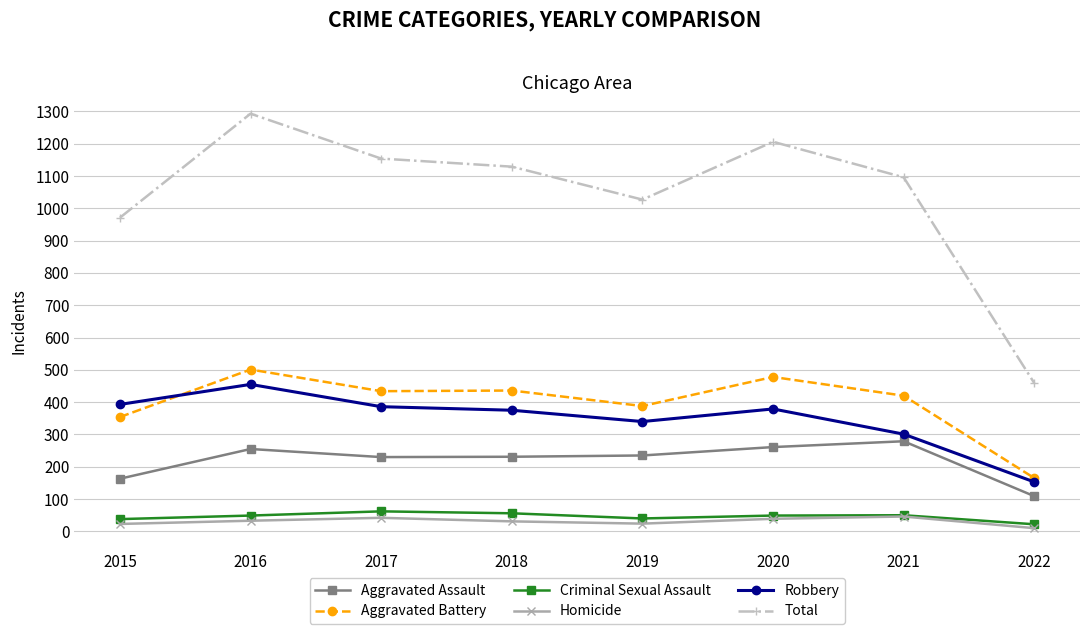

What is the value of the Aggravated Battery point at the 5th from the left?

388